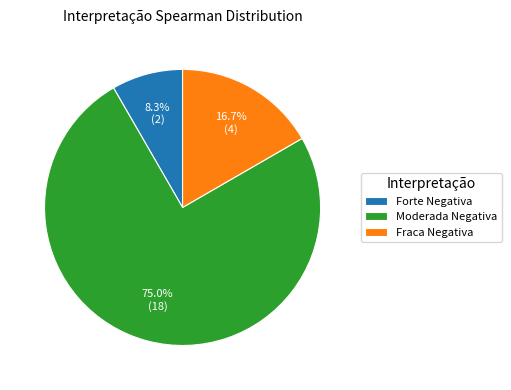

How many slices are in this pie chart?

3